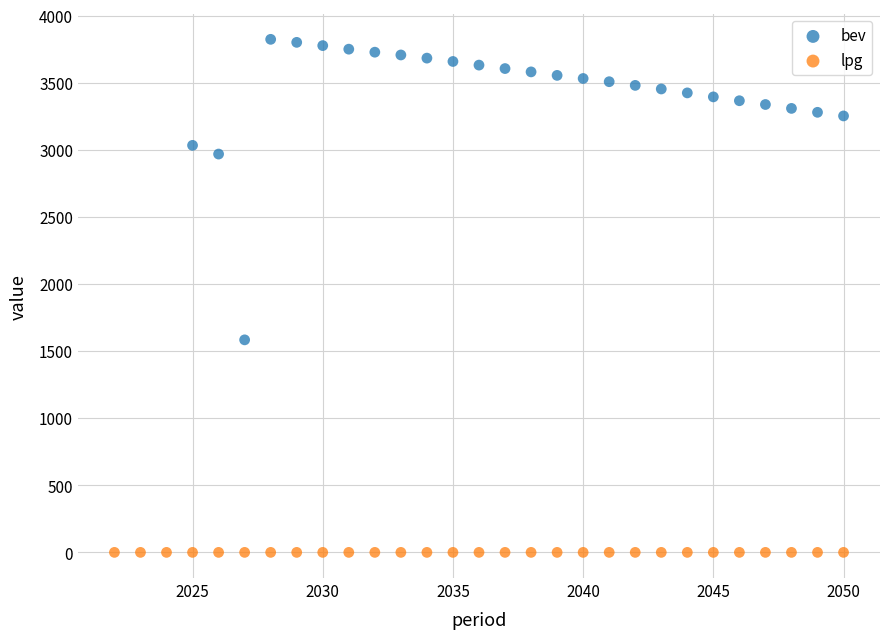

Which series contains the lowest Y value?

lpg